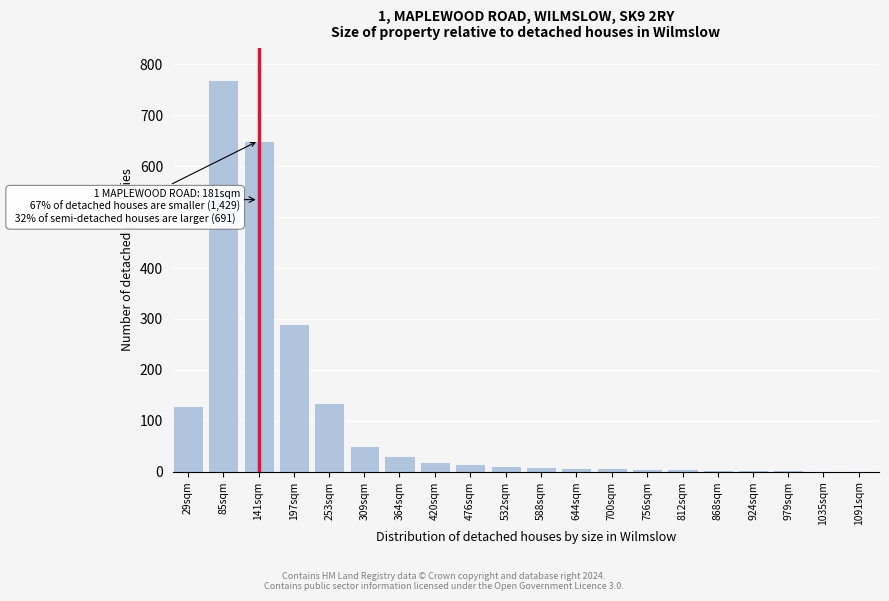

Where is the data nearest to the value 386?

197sqm